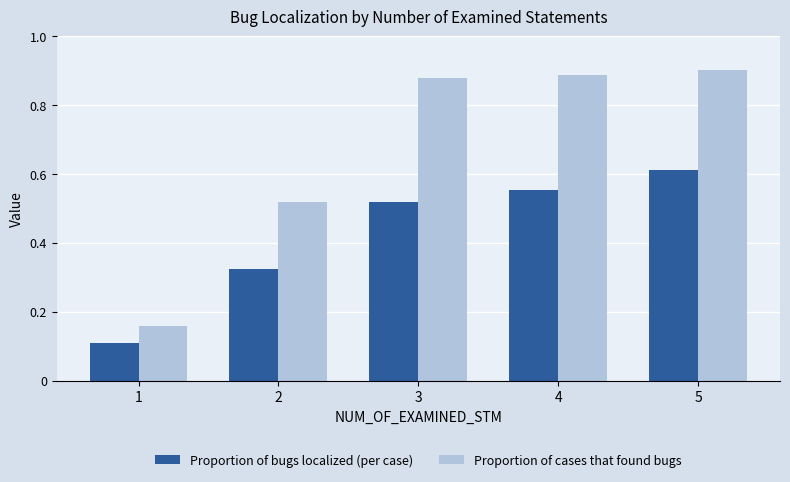

Which category has the lowest value across all series?

1